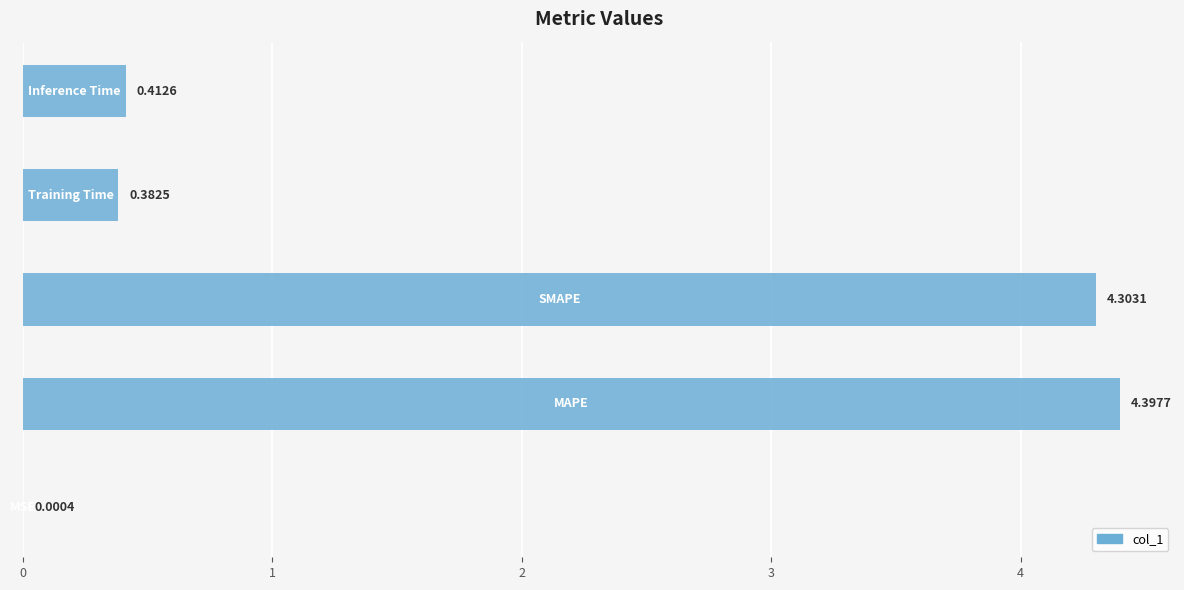

Are the bars grouped side by side (vs. stacked)?

No